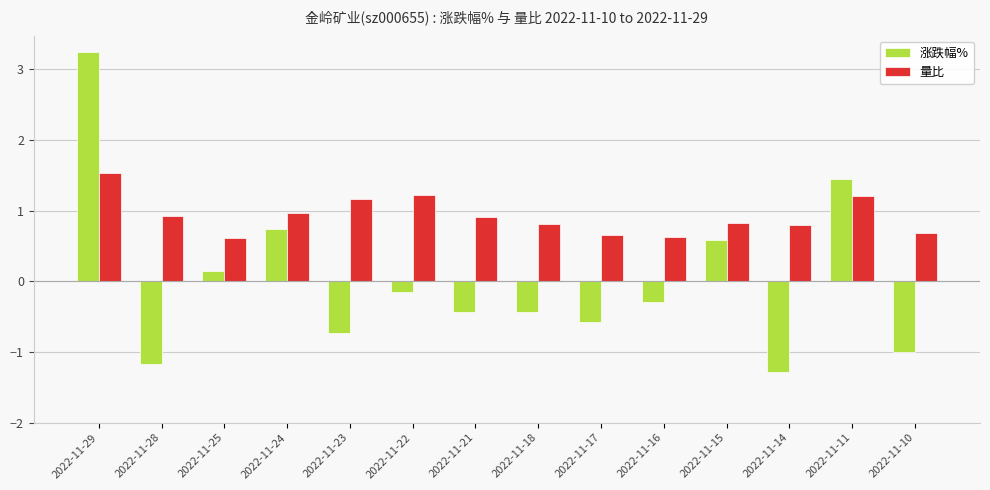

Does the chart contain stacked bars?

No